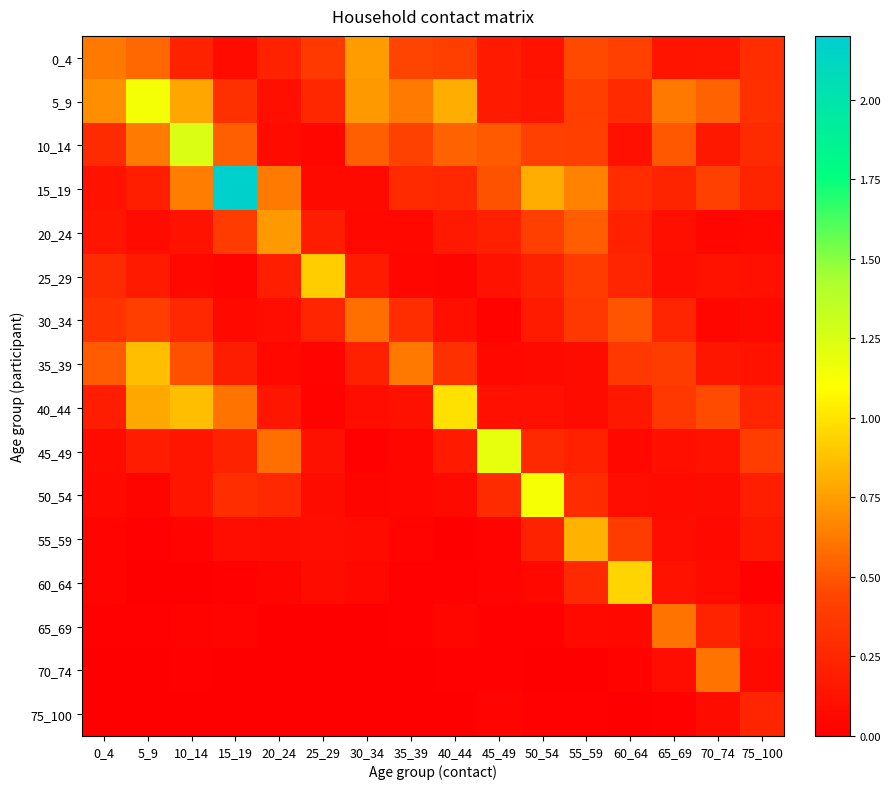

Which series has the largest range (max minus min)?

15_19